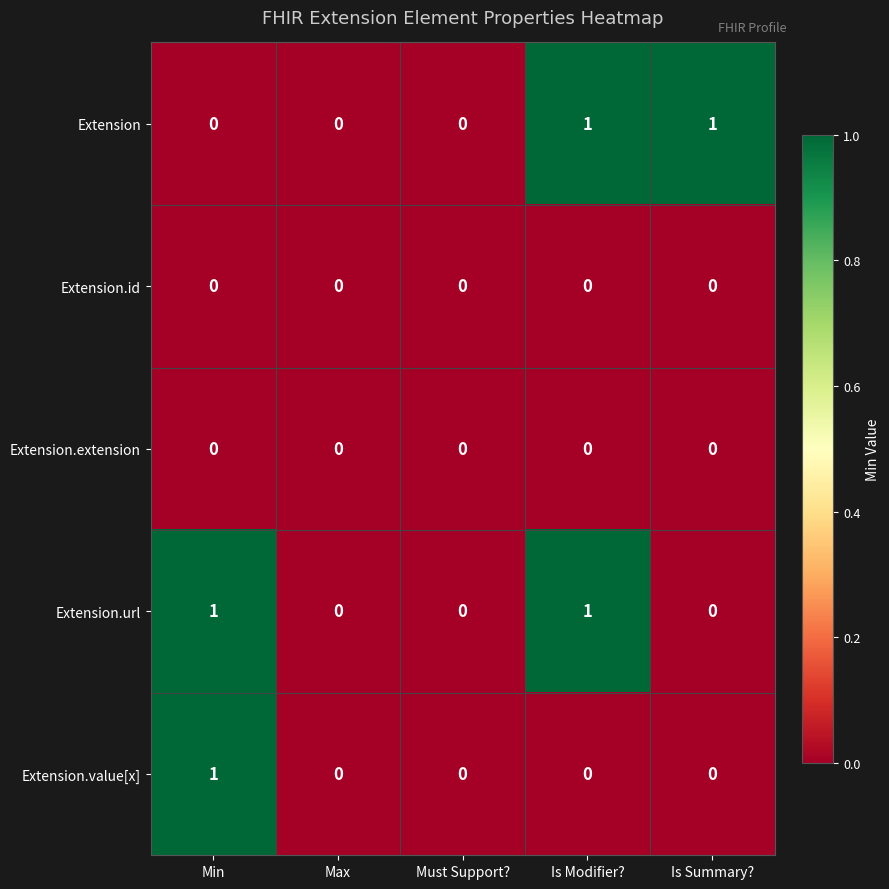

The Extension.url series shows 1 at Is Modifier?. True or false?

True